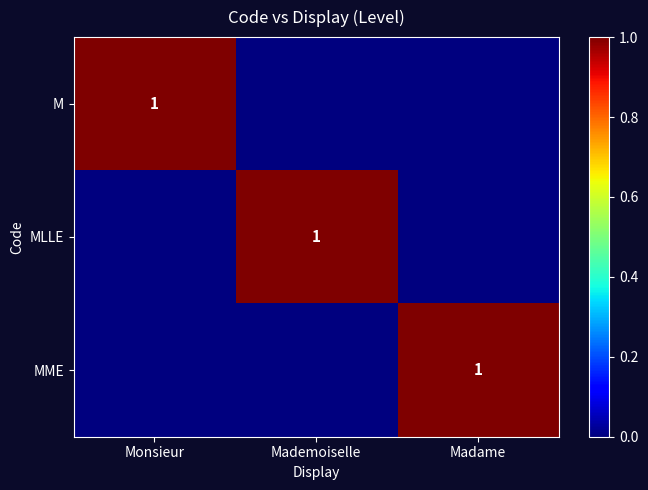

True or false: MME has a value of 1 at Madame.

True